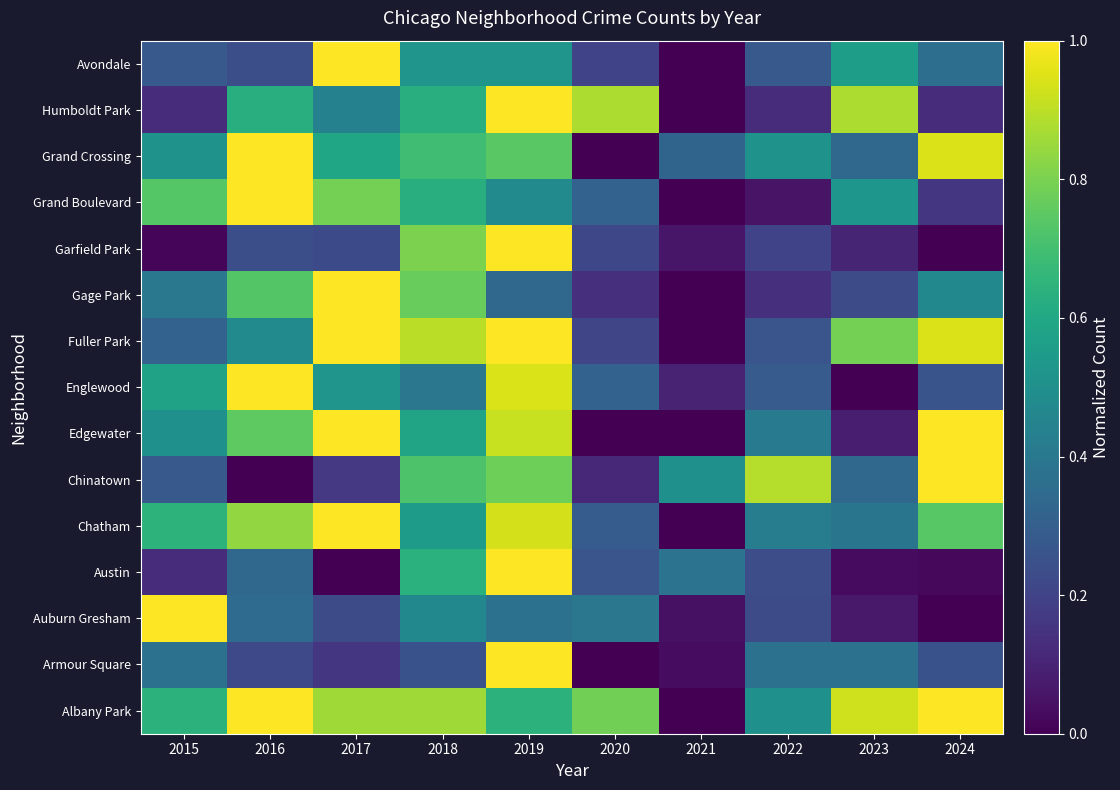

List the series in order of their peak value, lowest first.

Albany Park, Armour Square, Auburn Gresham, Austin, Chatham, Chinatown, Edgewater, Englewood, Fuller Park, Gage Park, Garfield Park, Grand Boulevard, Grand Crossing, Humboldt Park, Avondale